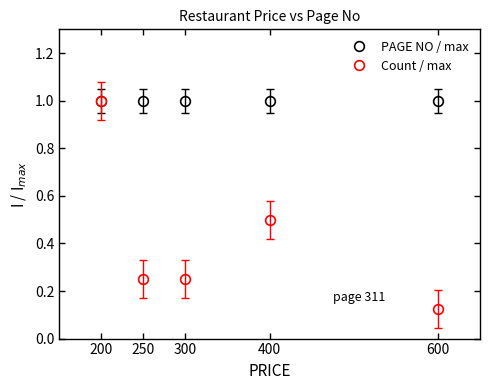

What is the total value across all series at 400?

1.5